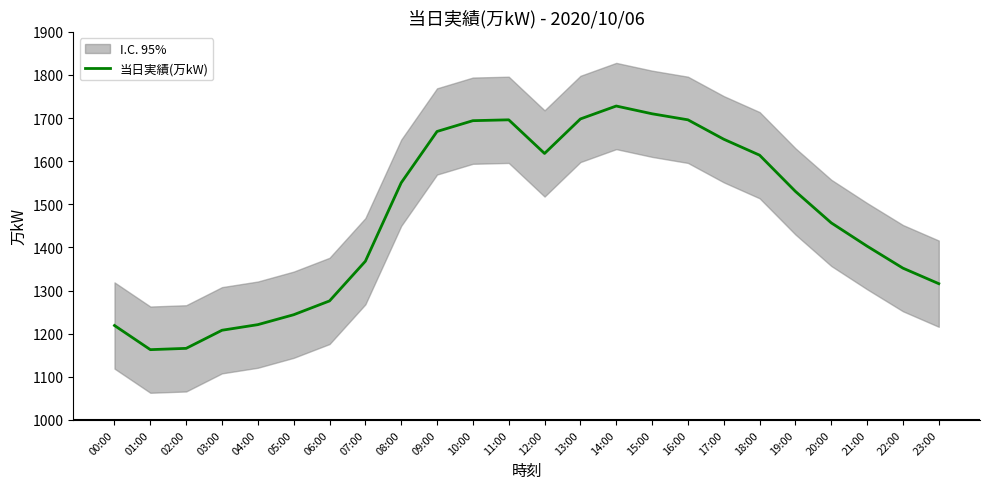

True or false: the data shows 1651 at 17:00.

True